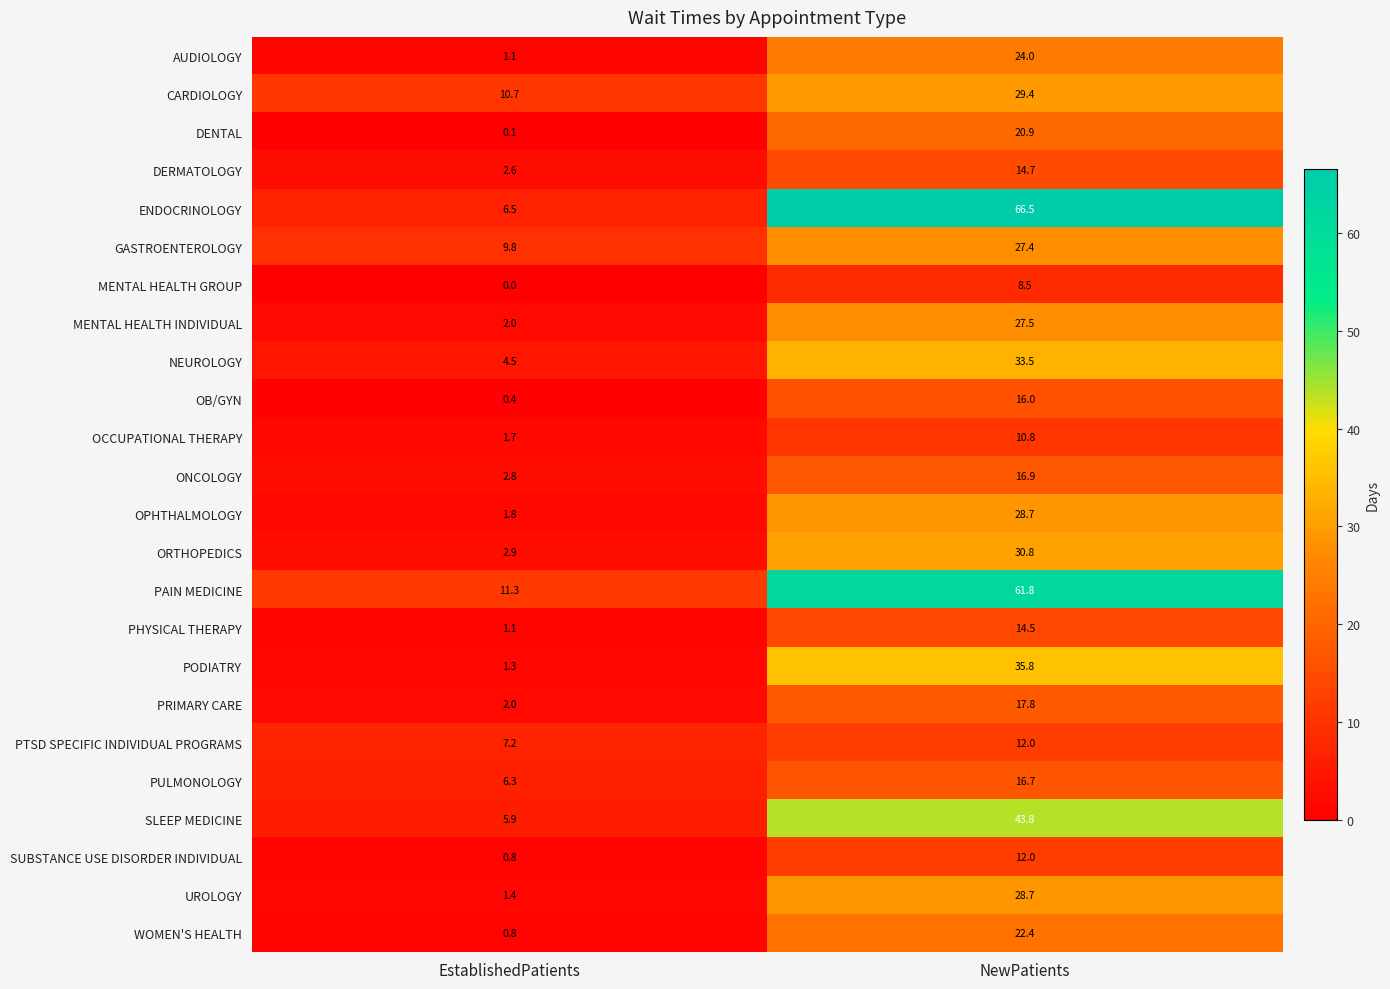

Which series has the widest spread of values?

ENDOCRINOLOGY